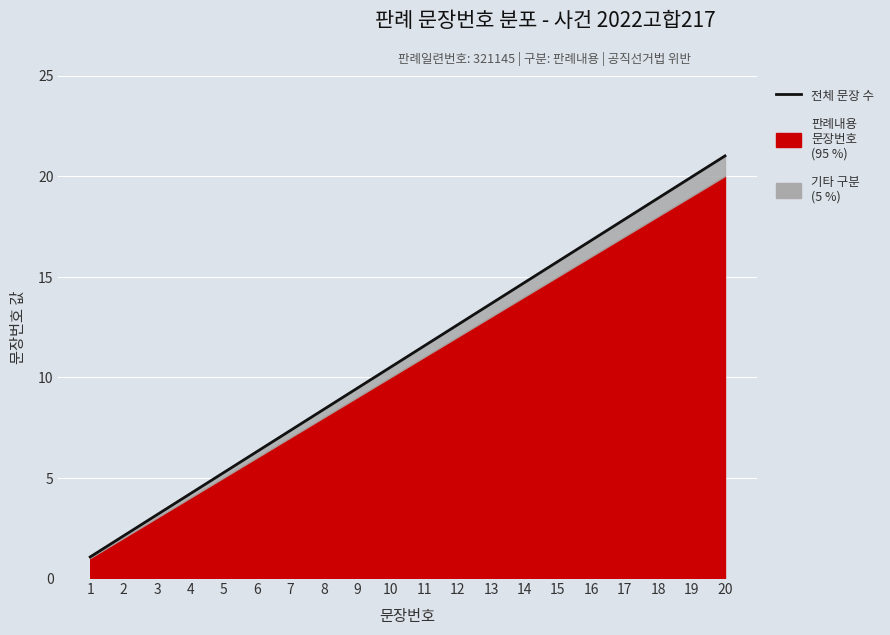

List the labels in order of value, smallest first.

1, 2, 3, 4, 5, 6, 7, 8, 9, 10, 11, 12, 13, 14, 15, 16, 17, 18, 19, 20